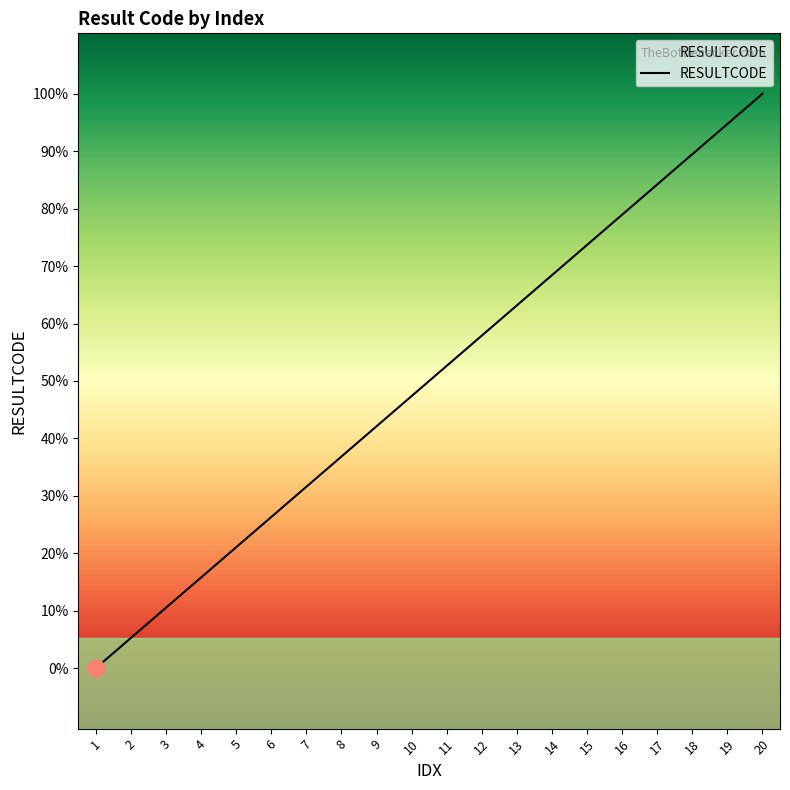

True or false: there are more than 1 points higher than both neighbors.

False